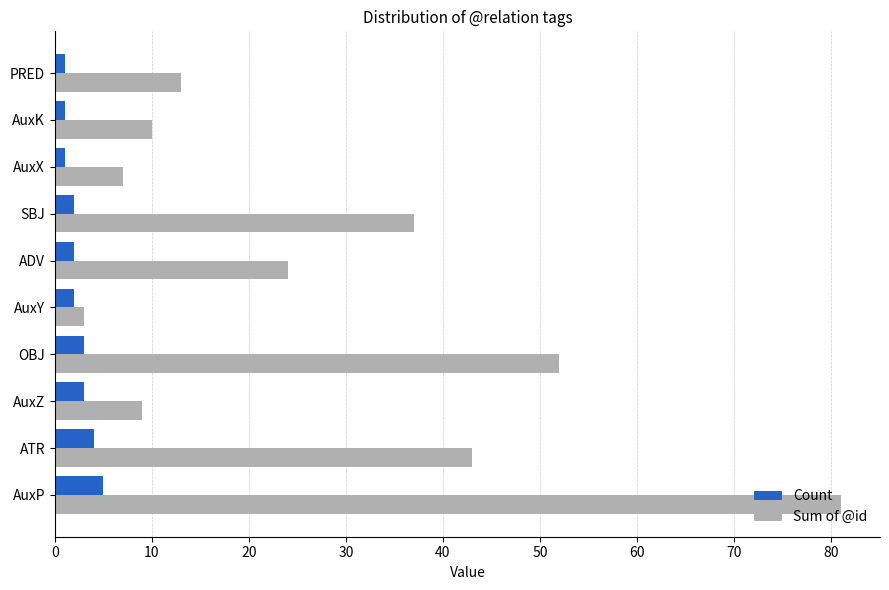

What is the approximate value of Sum of @id at AuxP?

81